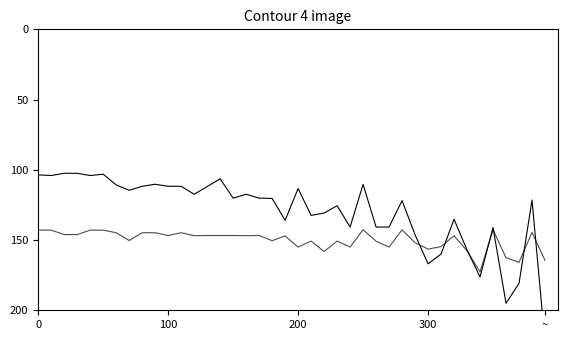

What is the value of the Leve EXP point at the 15th from the left?

106.4